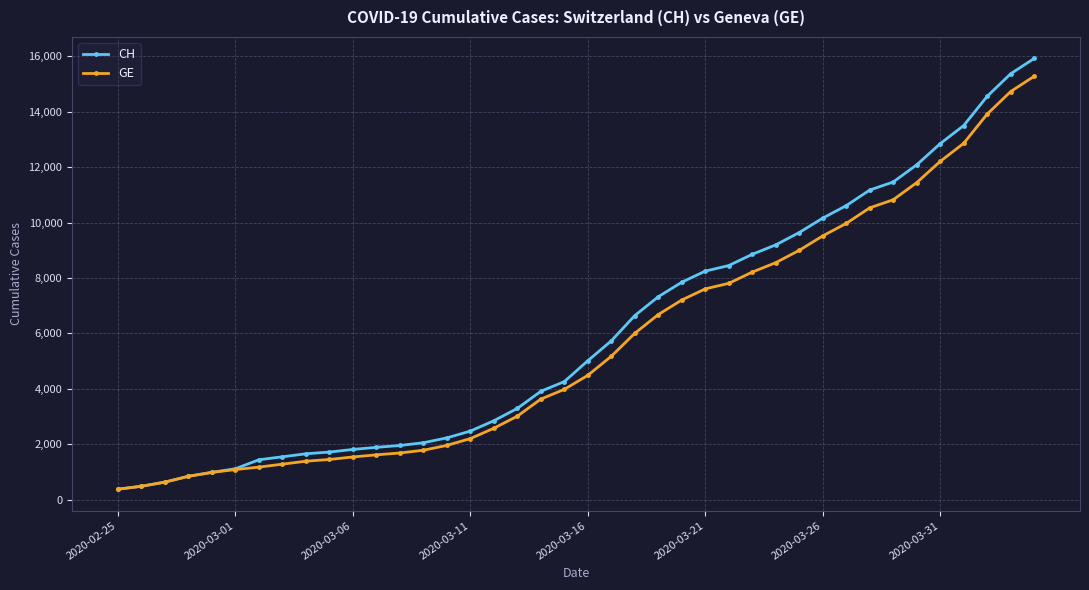

Which series has the largest range (max minus min)?

CH